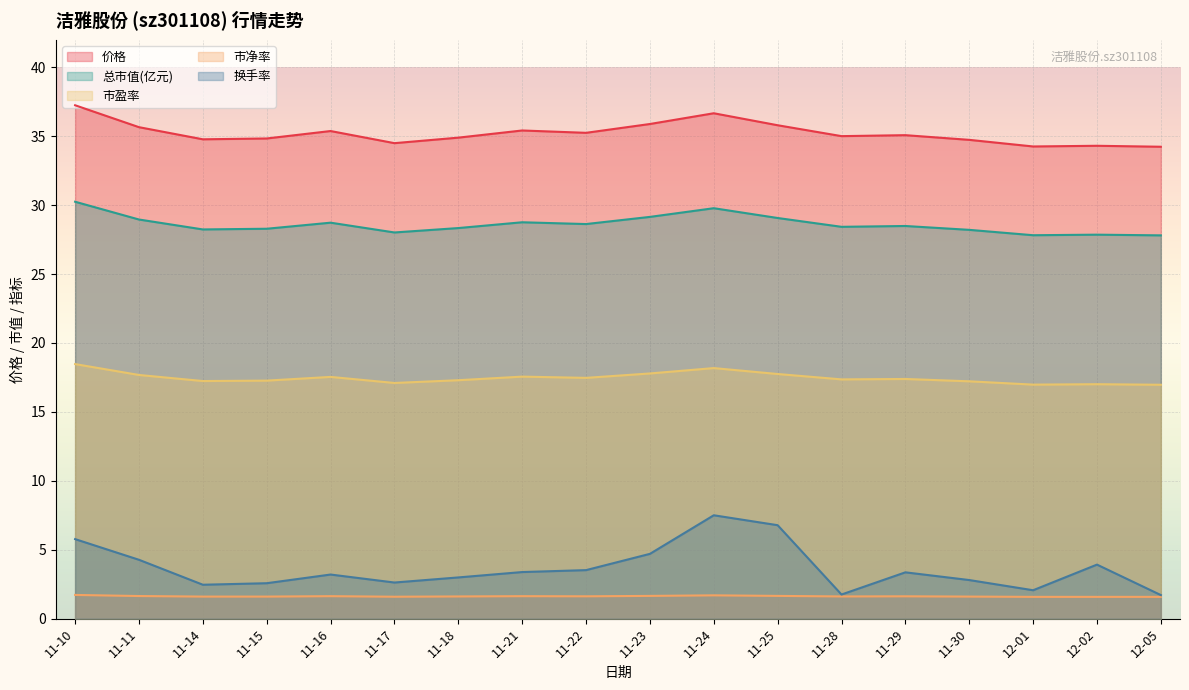

What is the difference between the maximum and minimum values in the 市净率 series?

0.1